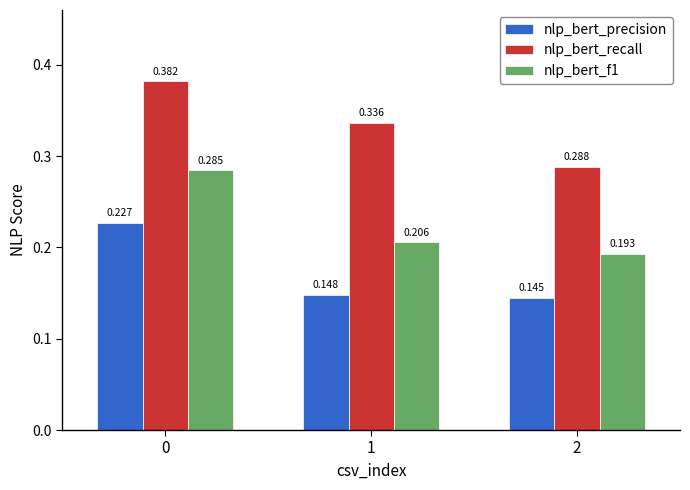

Which series has the largest total across all categories?

nlp_bert_recall